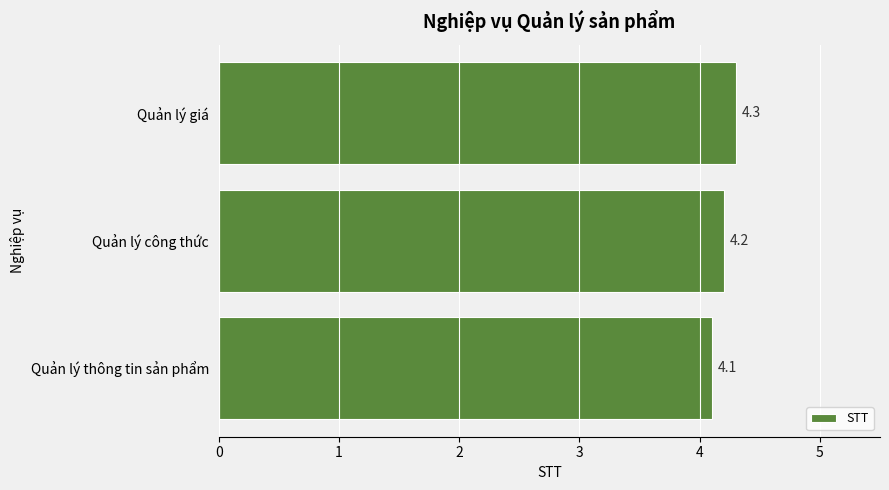

What is the maximum value shown in the chart?

4.3